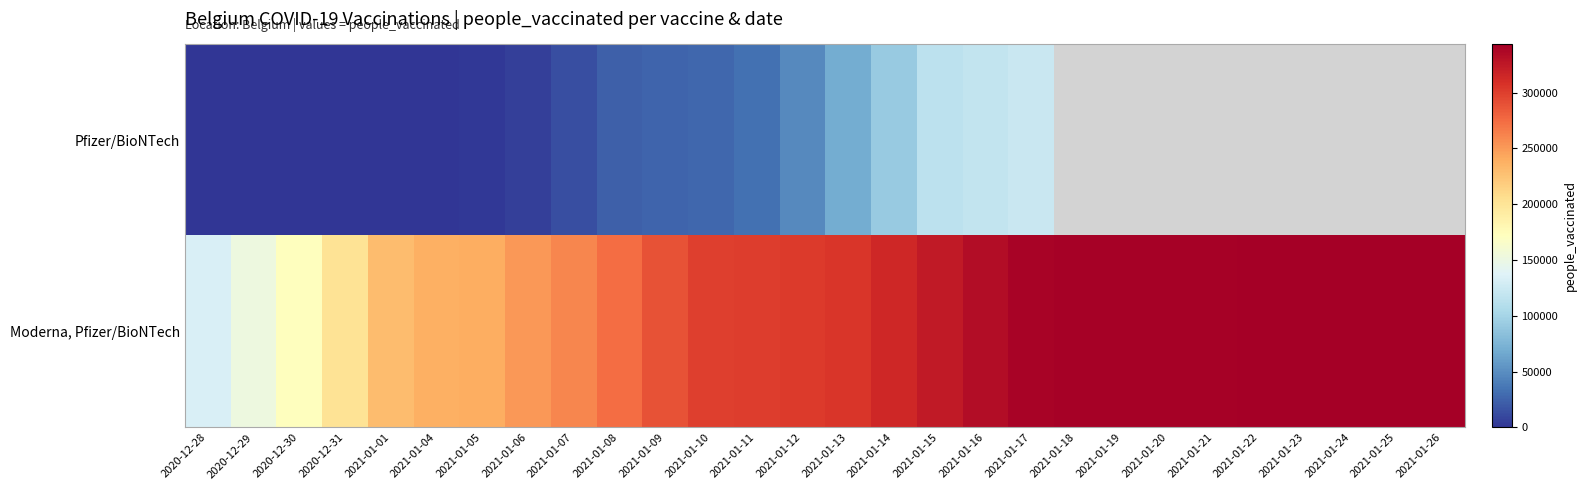

At which category does the chart reach its minimum across all series?

2020-12-28